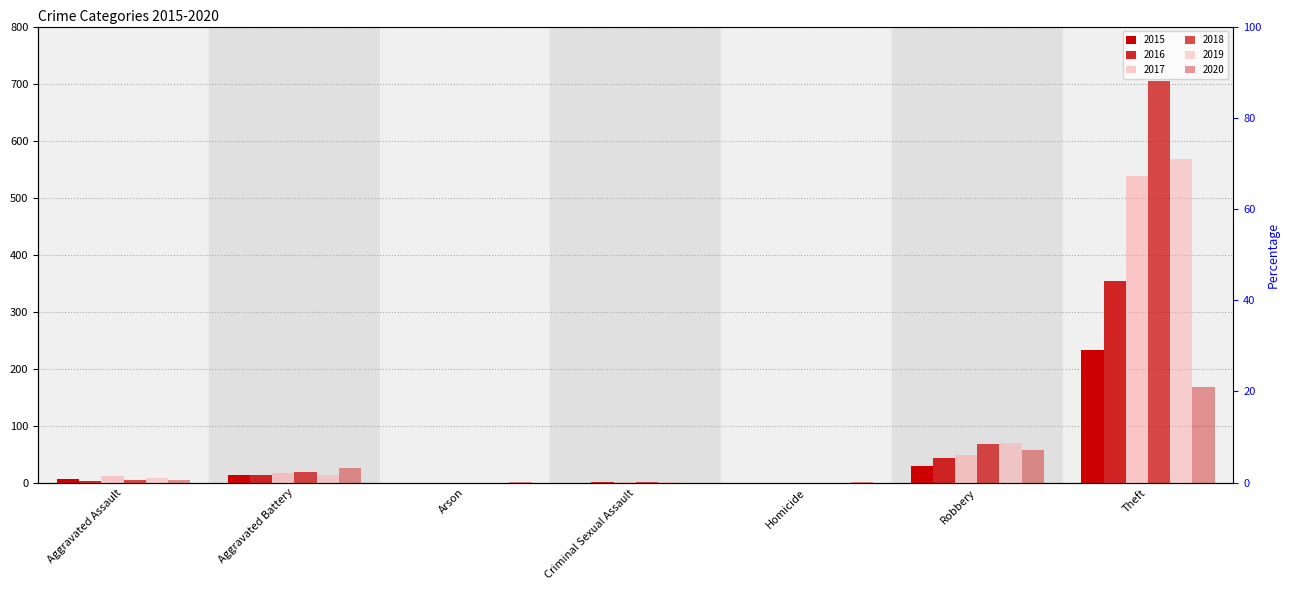

At how many categories does at least one series exceed 429?

1